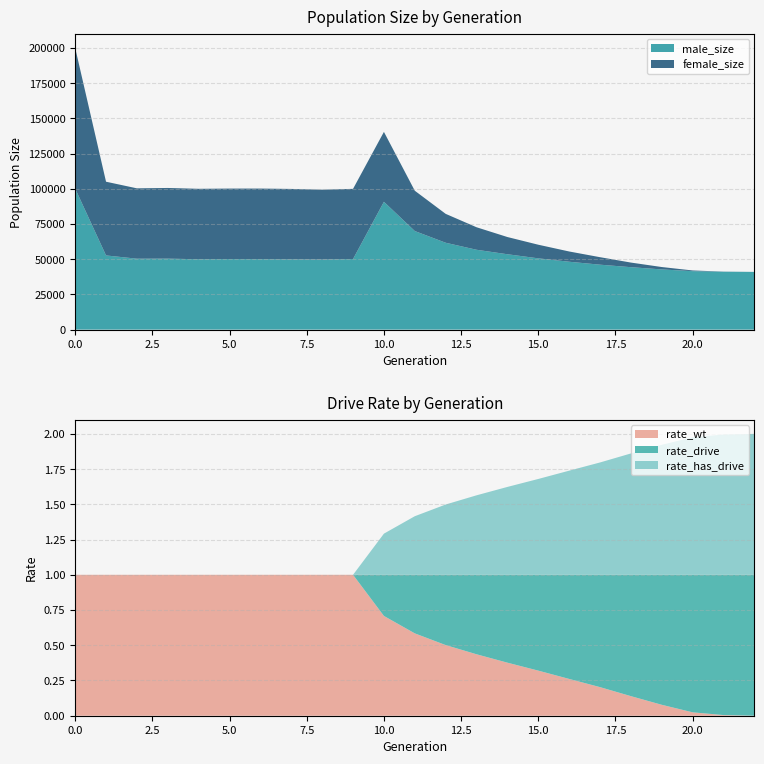

Reading left to right, extract all data points from this chart.

male_size: 0=100218.0	1=52676.0	2=50367.0	3=50413.0	4=49973.0	5=50105.0	6=50030.0	7=49899.0	8=49760.0	9=50141.0	10=90786.0	11=70007.0	12=61690.0	13=56708.0	14=53523.0	15=50621.0	16=48197.0	17=46113.0	18=44340.0	19=42748.0	20=41506.0	21=41084.0	22=41000.0
female_size: 0=99955.0	1=52365.0	2=49971.0	3=50189.0	4=50027.0	5=50056.0	6=50142.0	7=50016.0	8=49623.0	9=49826.0	10=49639.0	11=28631.0	12=20517.0	13=15987.0	14=12226.0	15=9667.0	16=7288.0	17=5318.0	18=3270.0	19=1693.0	20=504.0	21=104.0	22=0.0
rate_wt: 0=1.0	1=1.0	2=1.0	3=1.0	4=1.0	5=1.0	6=1.0	7=1.0	8=1.0	9=1.0	10=0.7	11=0.6	12=0.5	13=0.4	14=0.4	15=0.3	16=0.3	17=0.2	18=0.1	19=0.1	20=0.0	21=0.0	22=0.0
rate_drive: 0=0.0	1=0.0	2=0.0	3=0.0	4=0.0	5=0.0	6=0.0	7=0.0	8=0.0	9=0.0	10=0.3	11=0.4	12=0.5	13=0.6	14=0.6	15=0.7	16=0.7	17=0.8	18=0.9	19=0.9	20=1.0	21=1.0	22=1.0
rate_has_drive: 0=0.0	1=0.0	2=0.0	3=0.0	4=0.0	5=0.0	6=0.0	7=0.0	8=0.0	9=0.0	10=0.3	11=0.4	12=0.5	13=0.6	14=0.6	15=0.7	16=0.7	17=0.8	18=0.9	19=0.9	20=1.0	21=1.0	22=1.0